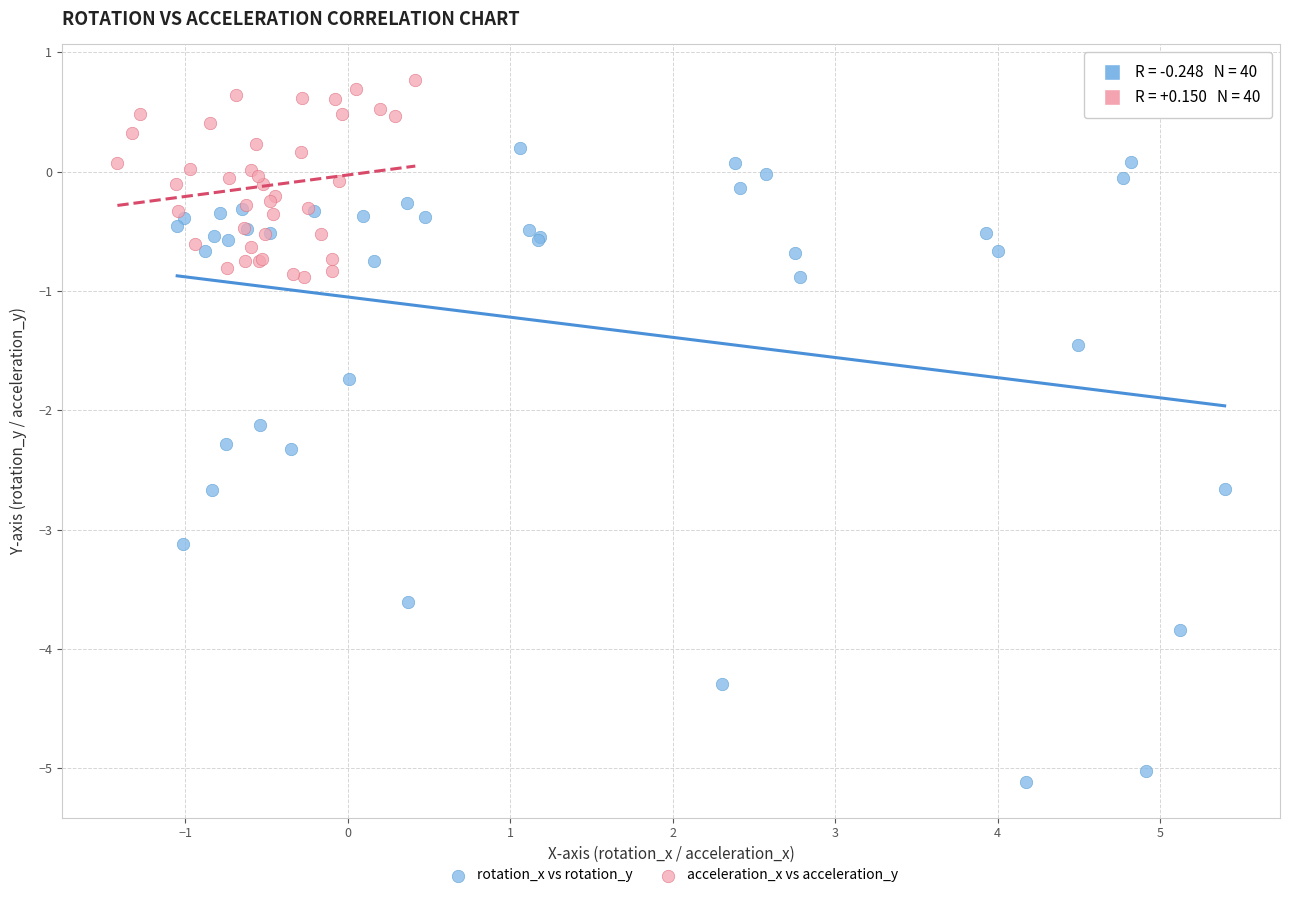

Which series has the largest Y range (max minus min)?

rotation_x vs rotation_y